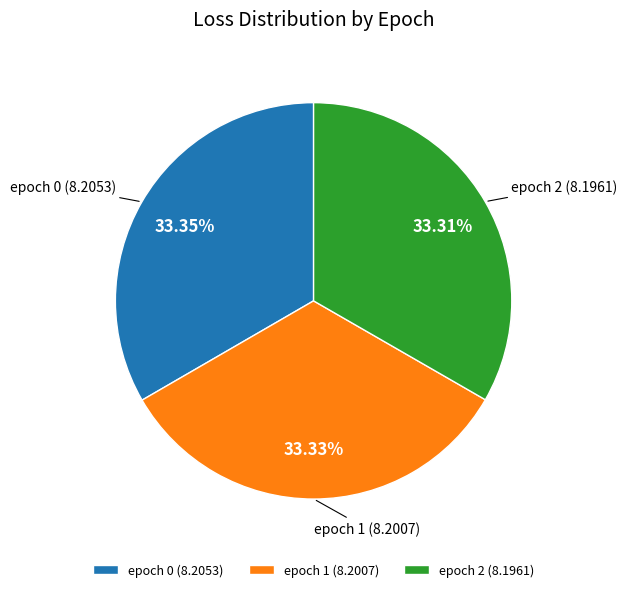

Is the sum of epoch 1 (8.2007) and epoch 2 (8.1961) greater than half?

Yes